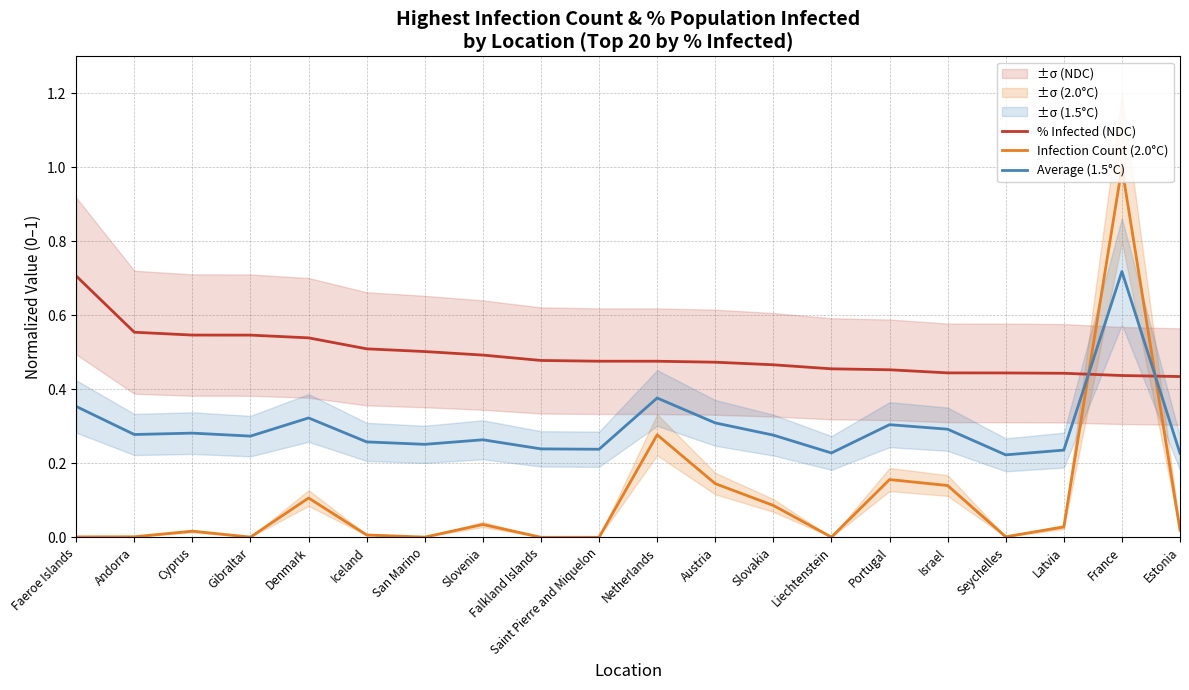

How many distinct data groups are displayed?

3